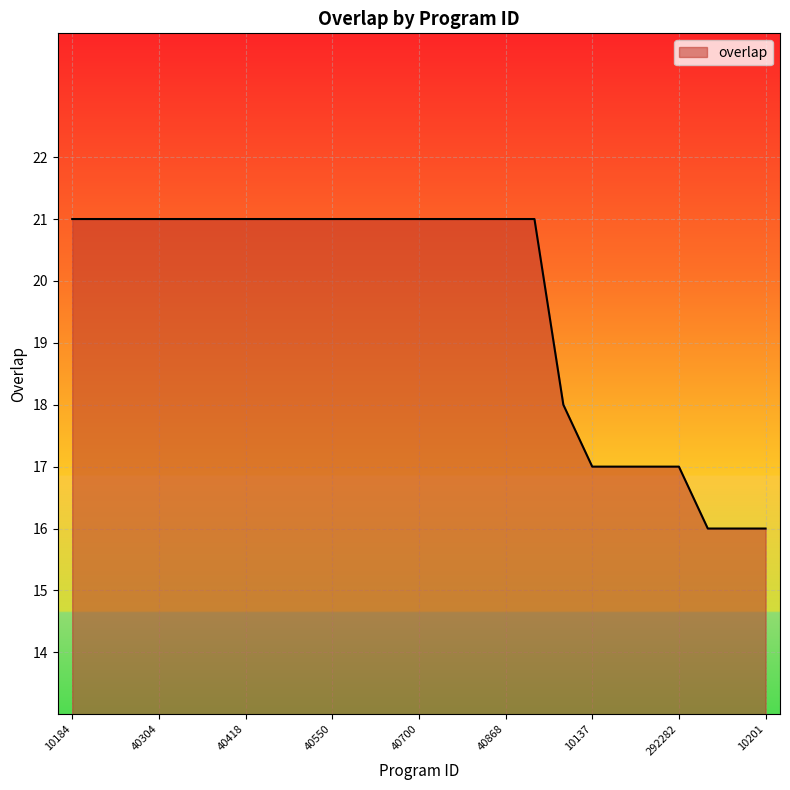

What is the minimum value shown in the chart?

16